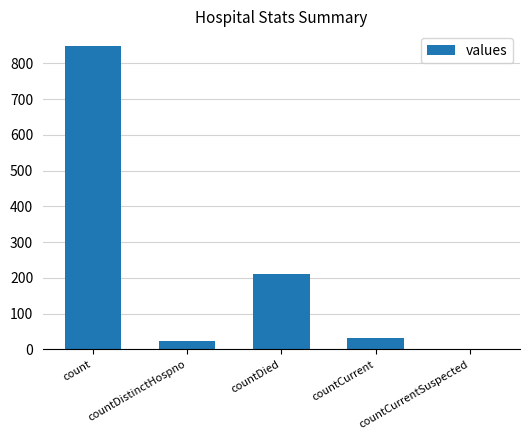

What is the maximum value shown in the chart?

847